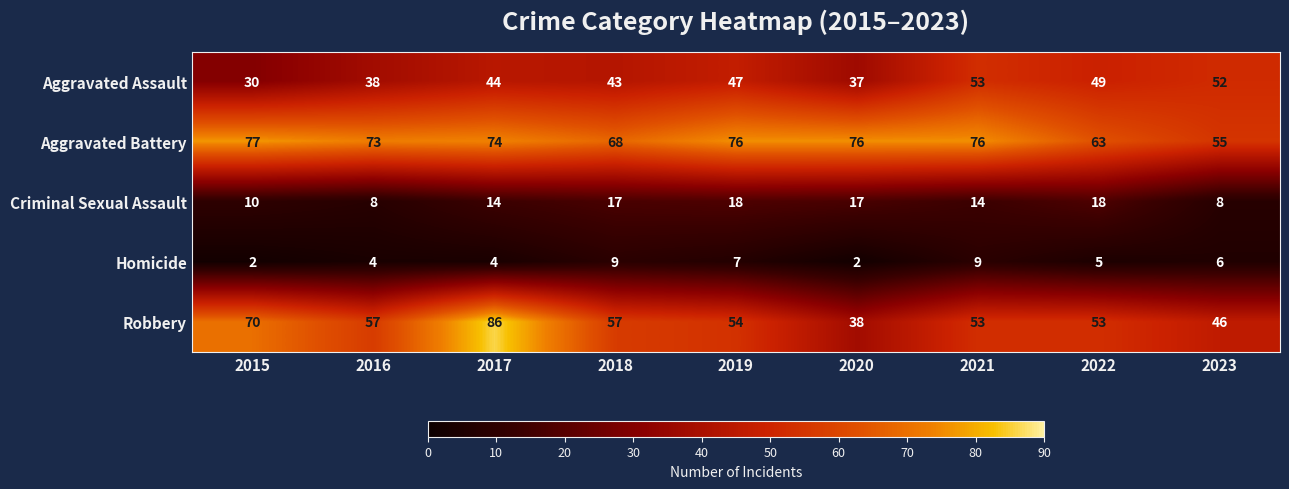

Where does the Aggravated Battery series first go above 74?

2015